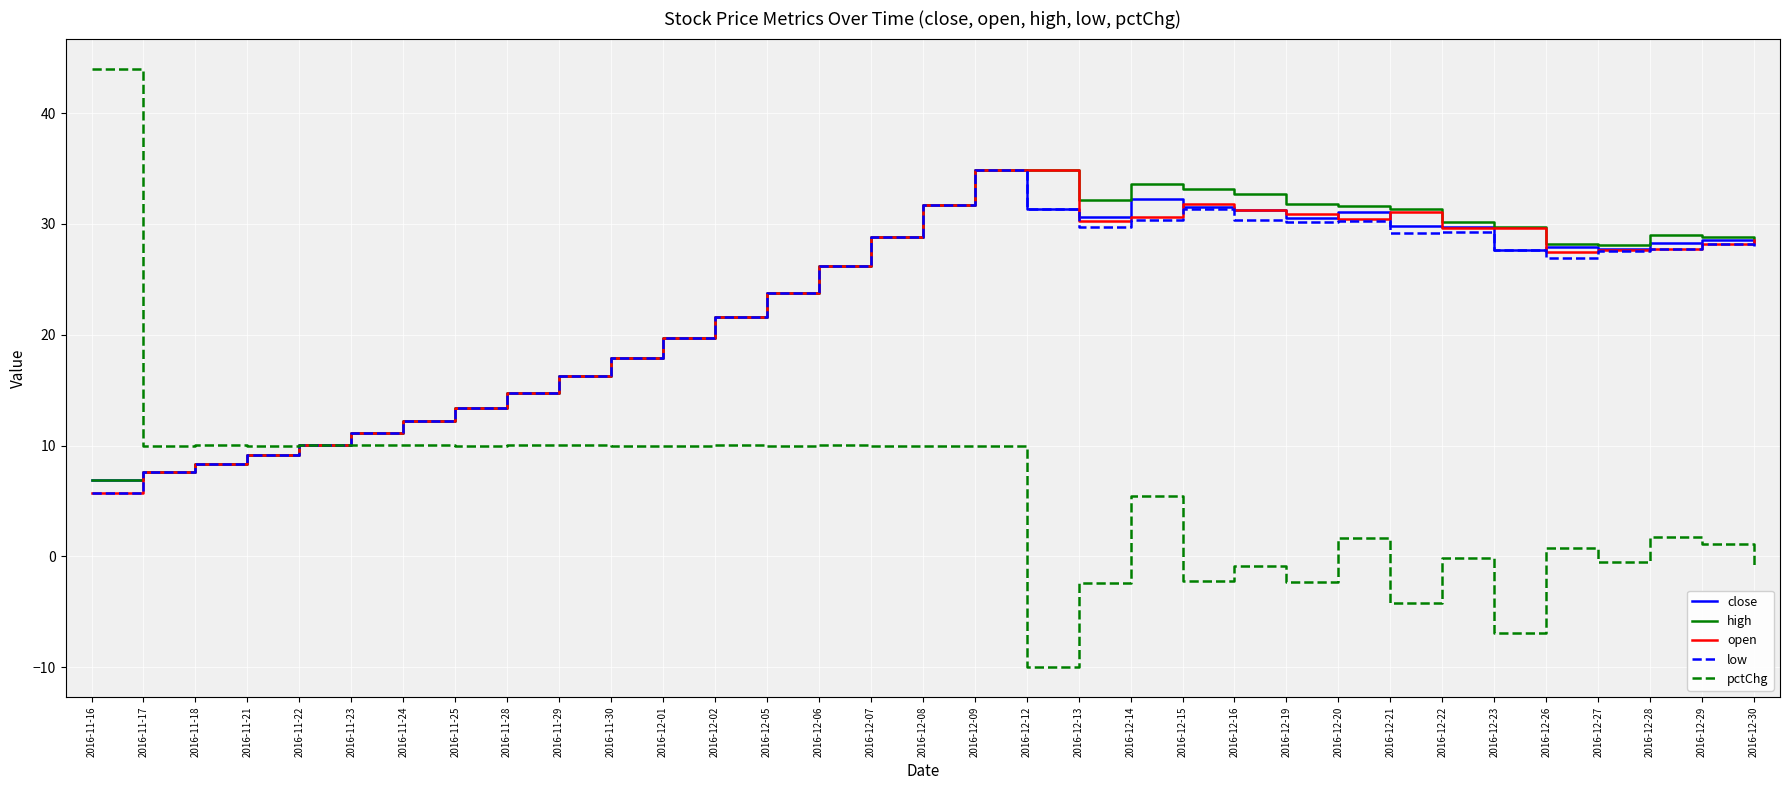

What position from the right is 2016-12-28?

3